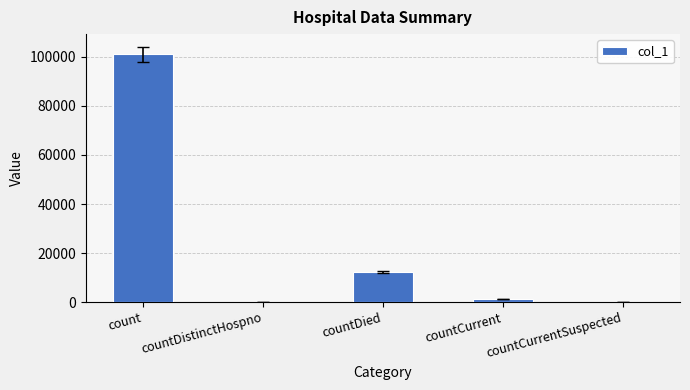

What is the change in value from countDistinctHospno to countDied?

+12259